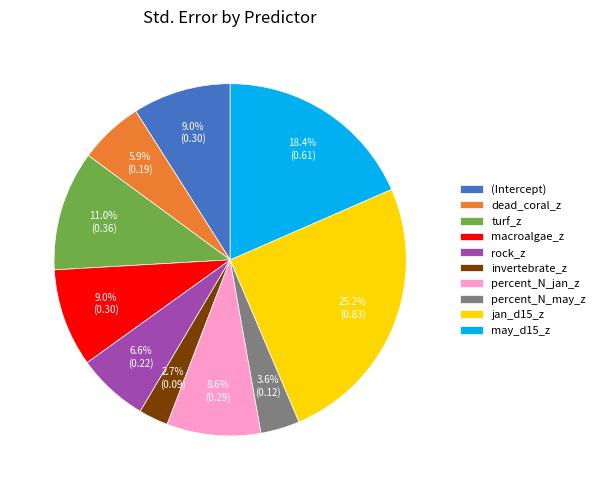

The dead_coral_z slice represents 6% of the pie. True or false?

True